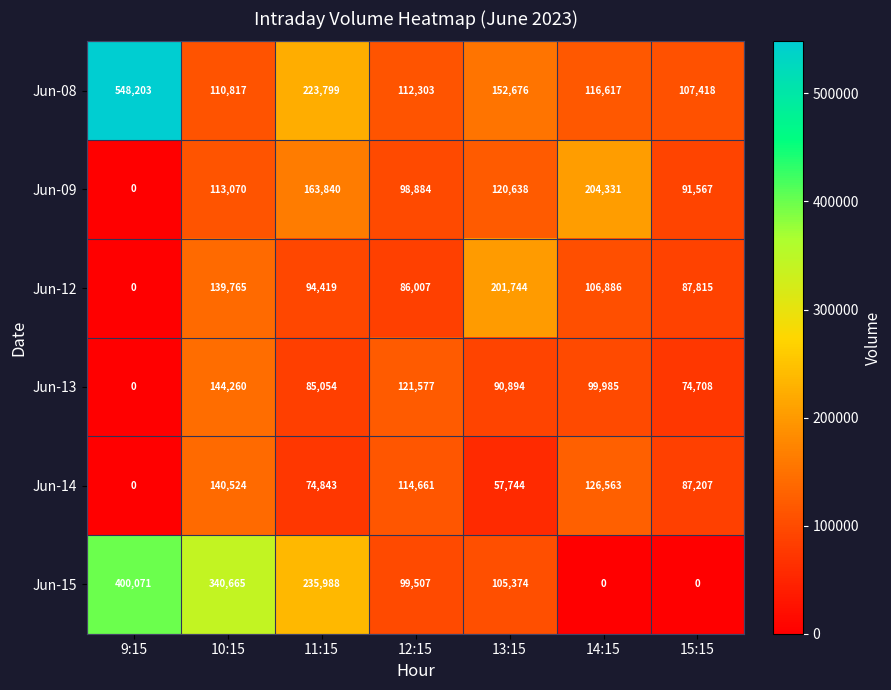

True or false: Jun-14 has a value of 171176 at 14:15.

False